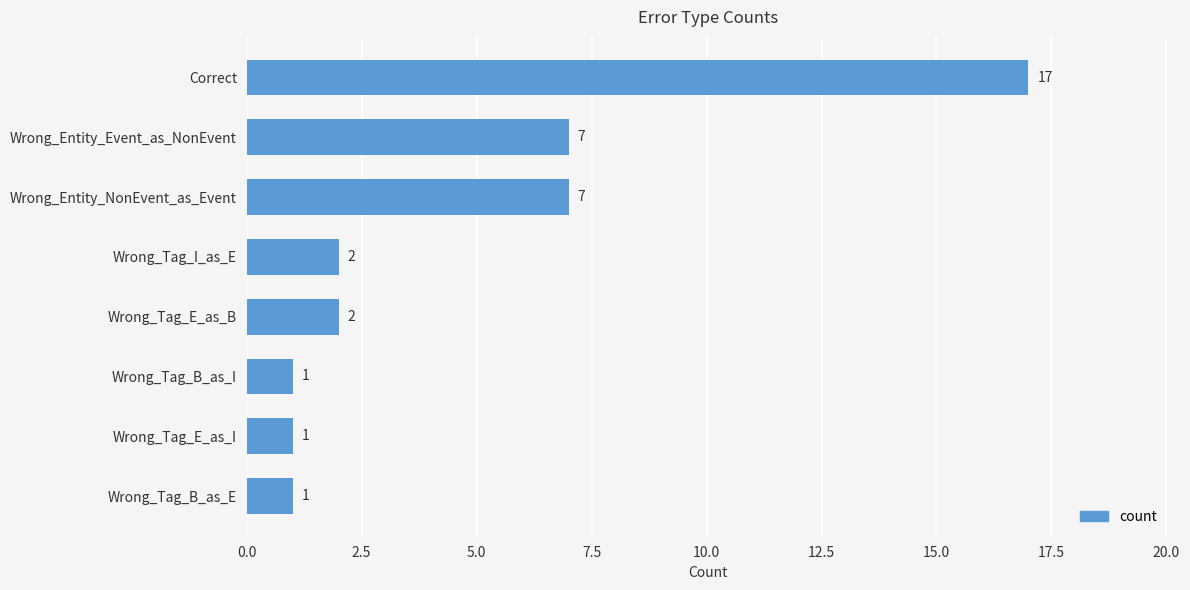

Reading top to bottom, list all the values displayed in this chart.

Correct=17	Wrong_Entity_Event_as_NonEvent=7	Wrong_Entity_NonEvent_as_Event=7	Wrong_Tag_I_as_E=2	Wrong_Tag_E_as_B=2	Wrong_Tag_B_as_I=1	Wrong_Tag_E_as_I=1	Wrong_Tag_B_as_E=1